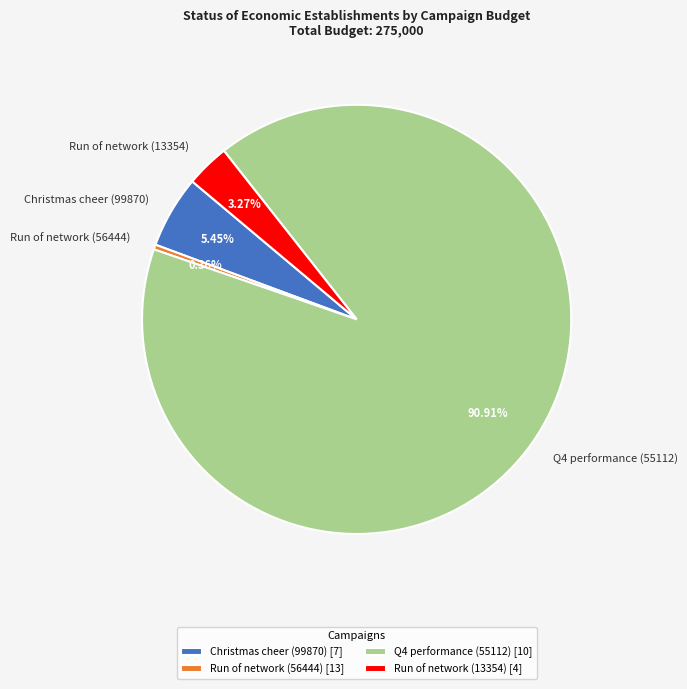

What percentage is the Q4 performance (55112) slice, to the nearest percent?

91%